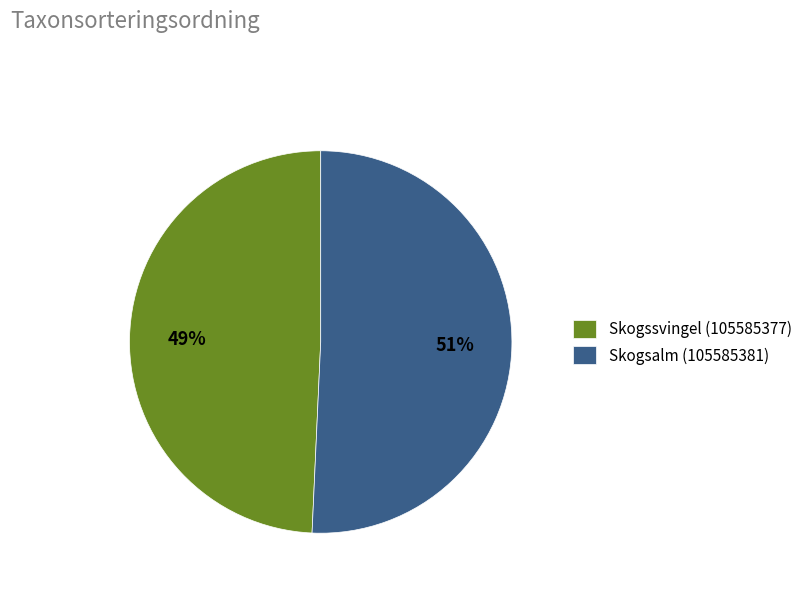

Which category accounts for the majority?

Skogsalm (105585381)